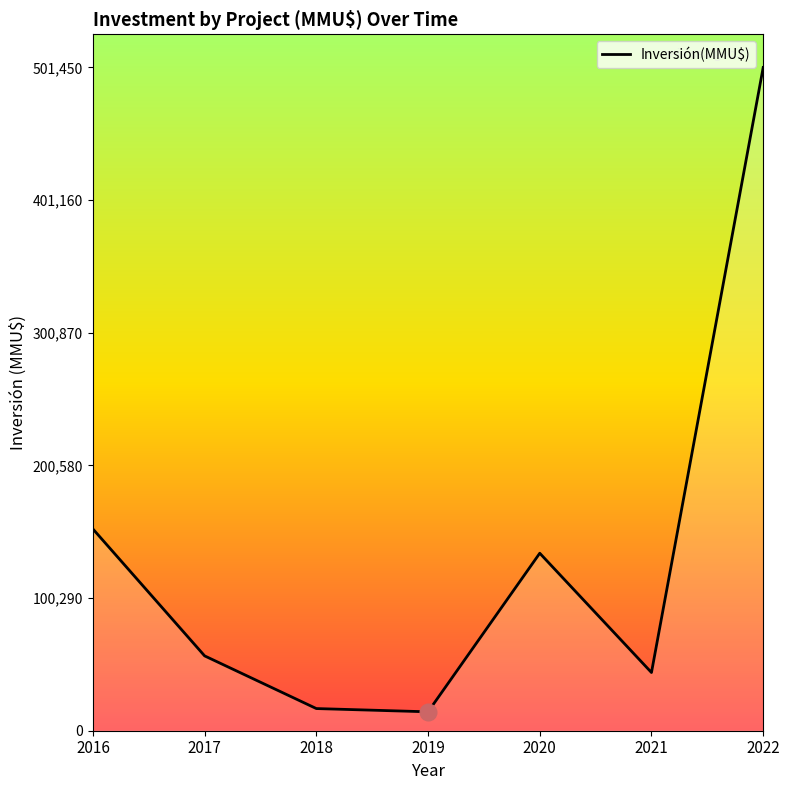

How many interior local peaks (higher than both neighbors) does the data have?

1